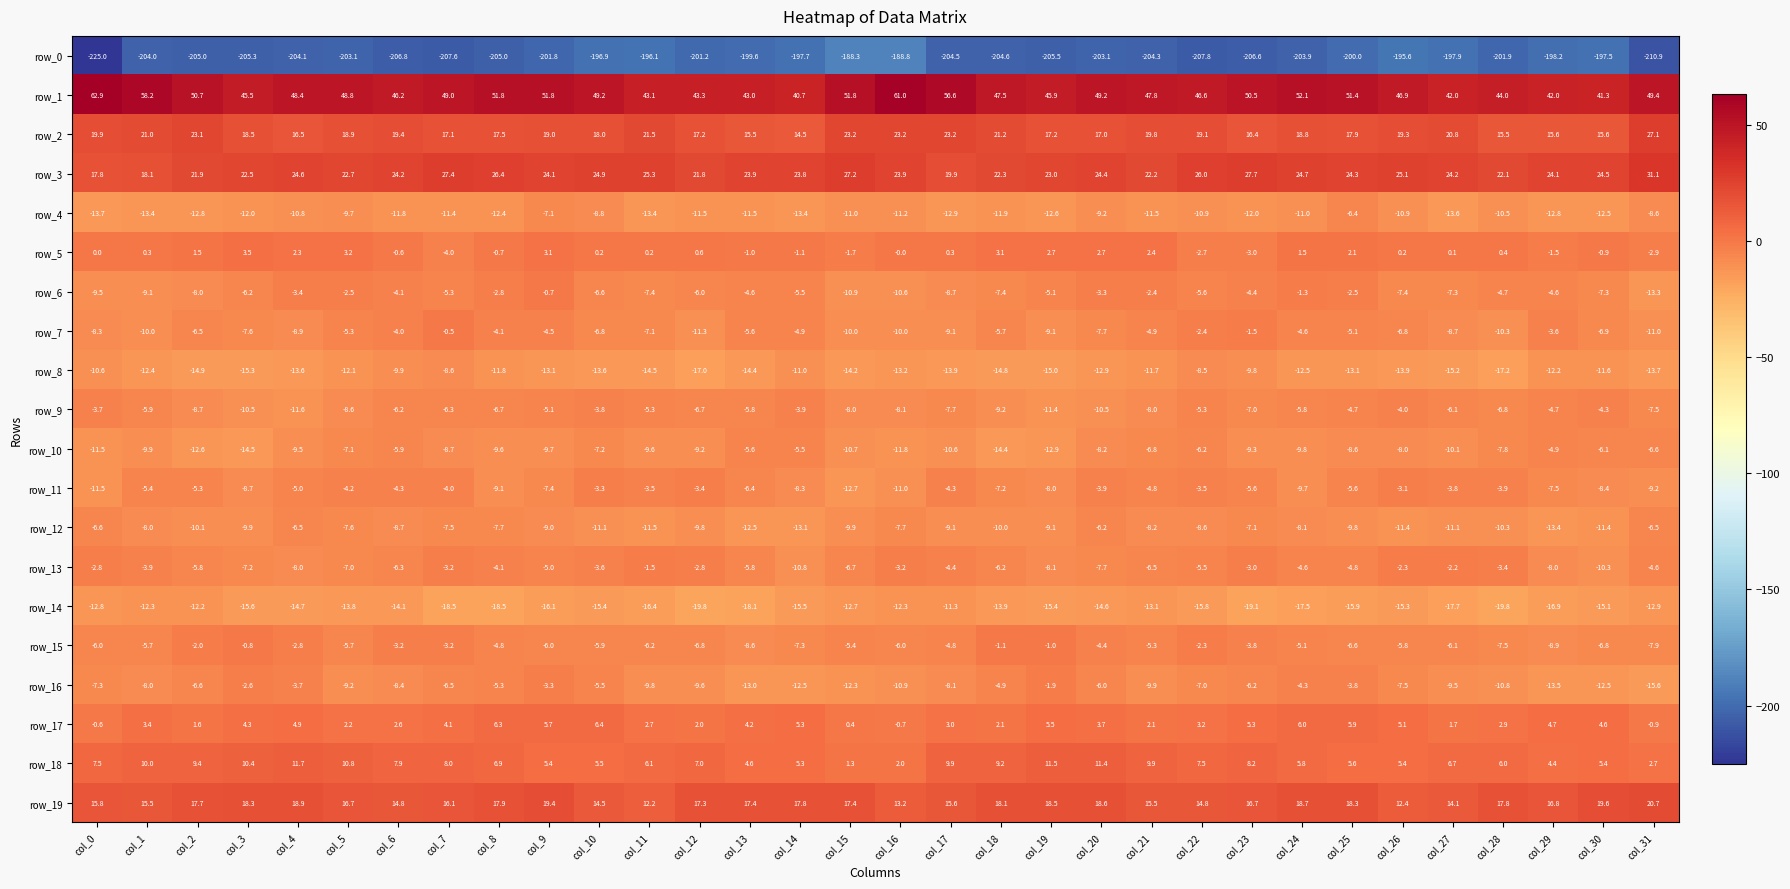

The value of row_0 at col_13 is -308.2. True or false?

False